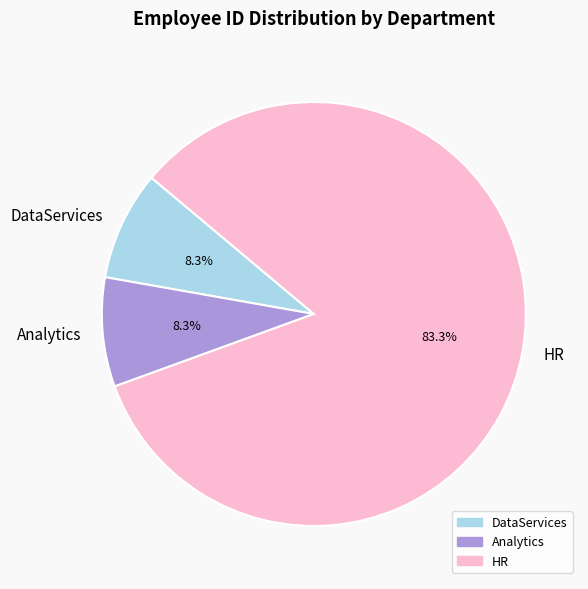

To the nearest percent, what percentage of the pie is DataServices?

8%